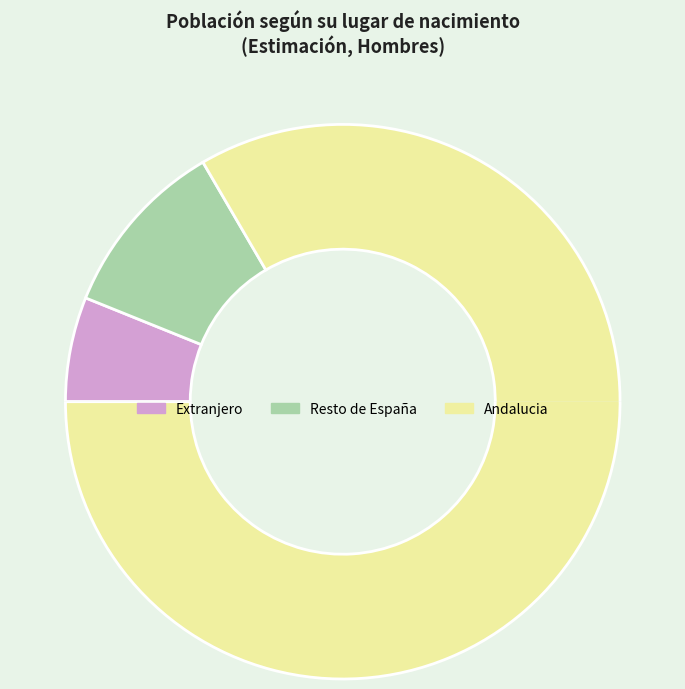

True or false: Resto de España accounts for 1% of the total.

False